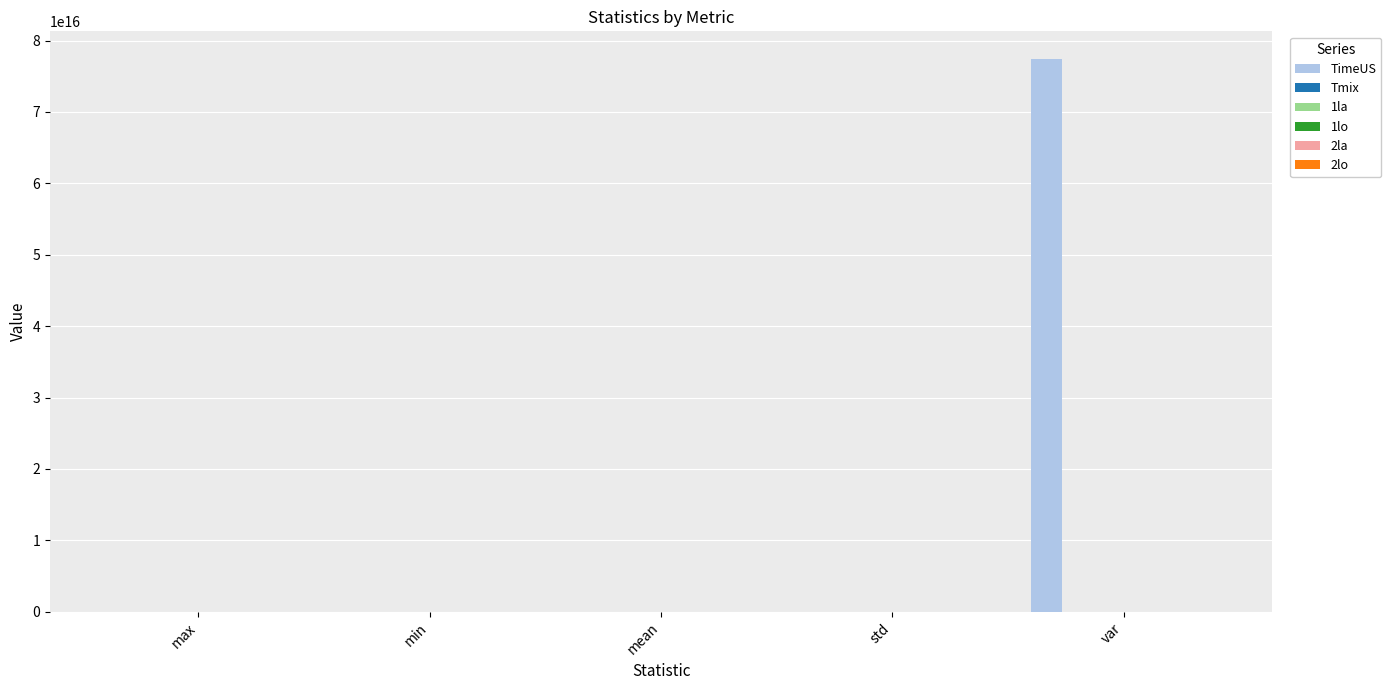

At which label is TimeUS closest to 38711673688922728?

max